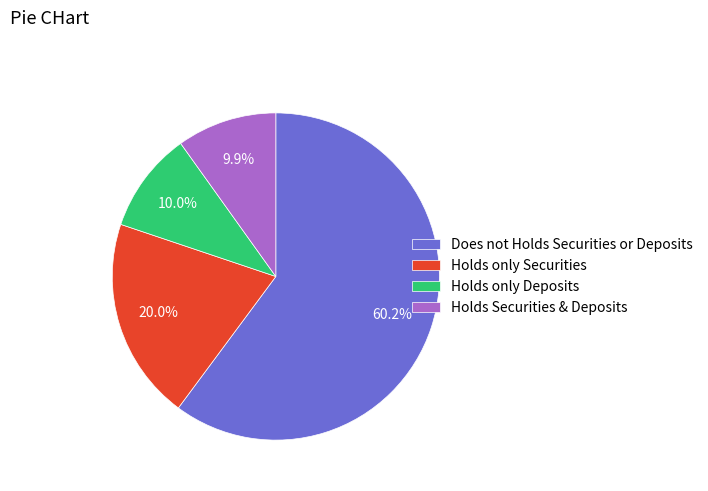

To the nearest percent, what is the average slice percentage?

25%